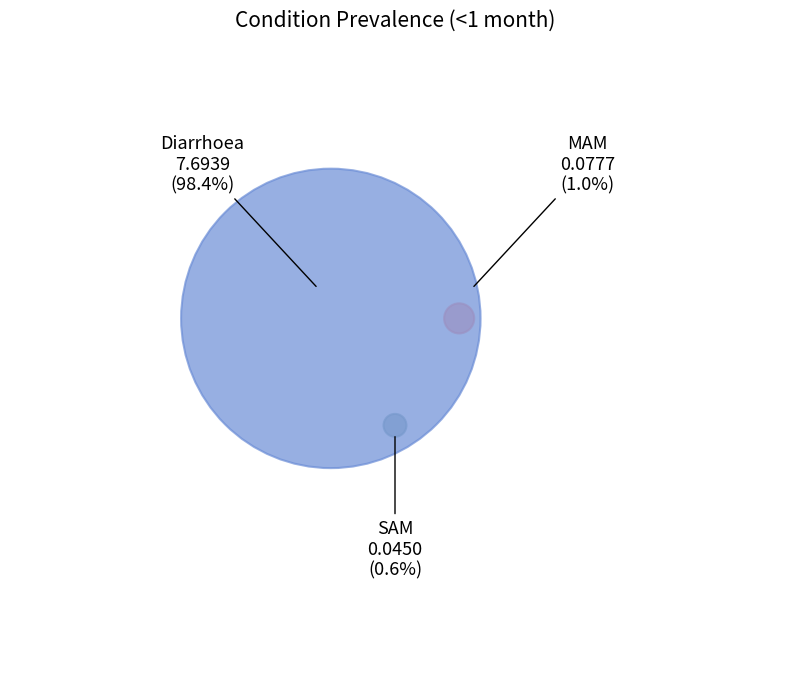

The MAM slice represents 1% of the pie. True or false?

True